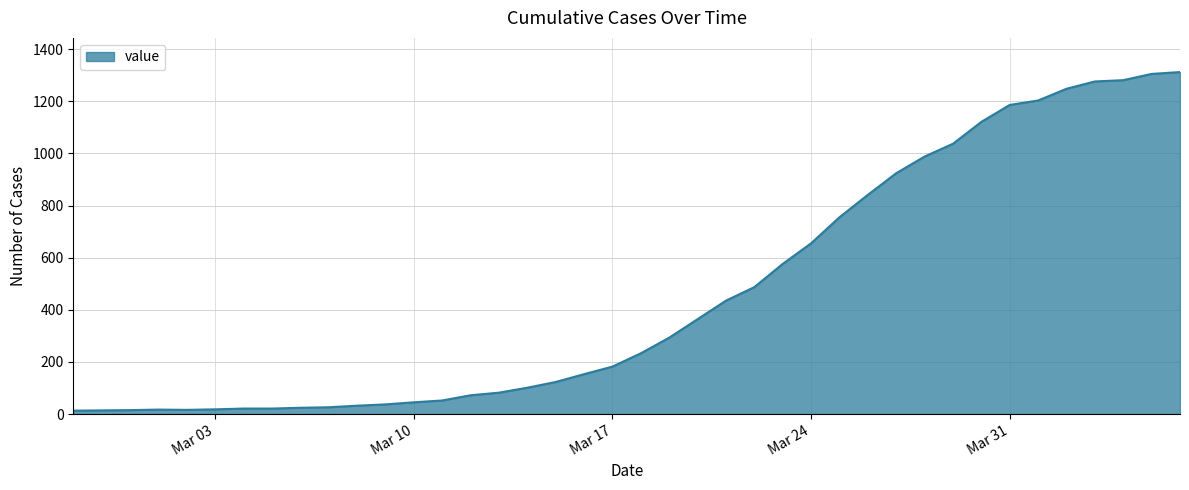

What is the difference between the maximum and minimum values?

1299